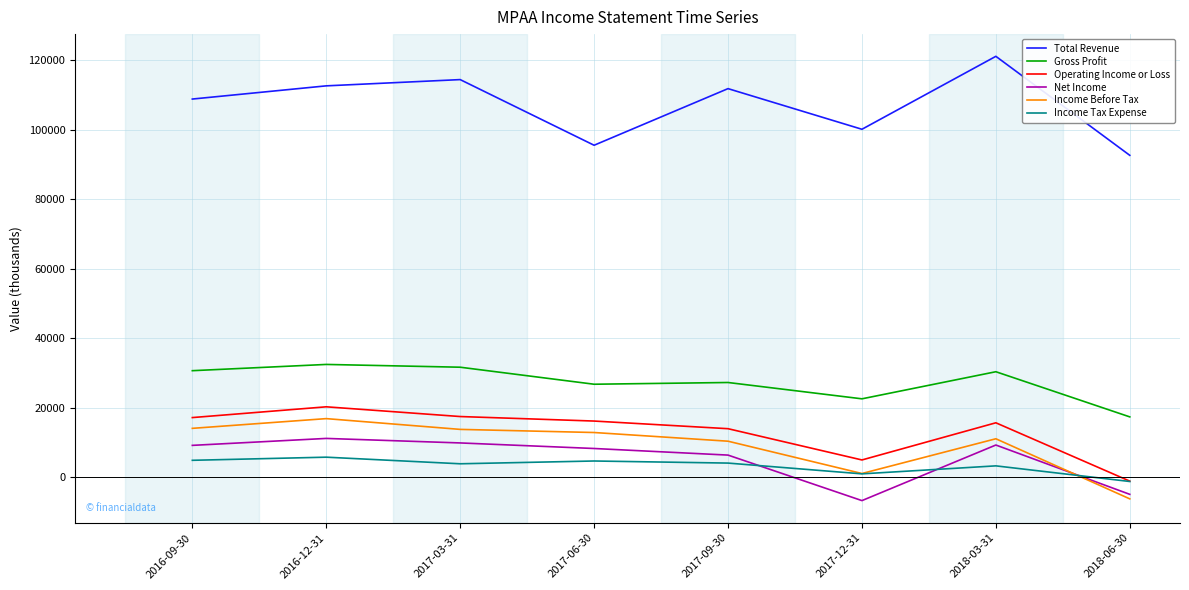

Does the chart display data point markers on the line(s)?

No